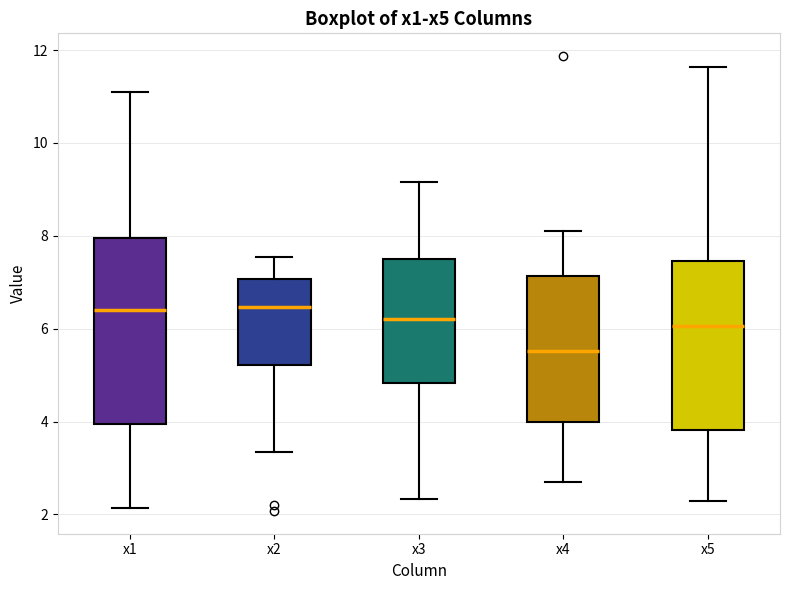

Reading left to right, transcribe this box plot: for each box, give where its median line is, the range the box spans, and where its two whiskers end, as read against the y-axis. The values are not printed on the chart, so give them approximately, as read against the axis.

x1: median 6.4, box 4.0 to 8.0, whiskers 2.2 to 11.0
x2: median 6.4, box 5.2 to 7.0, whiskers 3.4 to 7.6
x3: median 6.2, box 4.8 to 7.6, whiskers 2.4 to 9.2
x4: median 5.6, box 4.0 to 7.2, whiskers 2.8 to 8.0
x5: median 6.0, box 3.8 to 7.4, whiskers 2.2 to 11.6